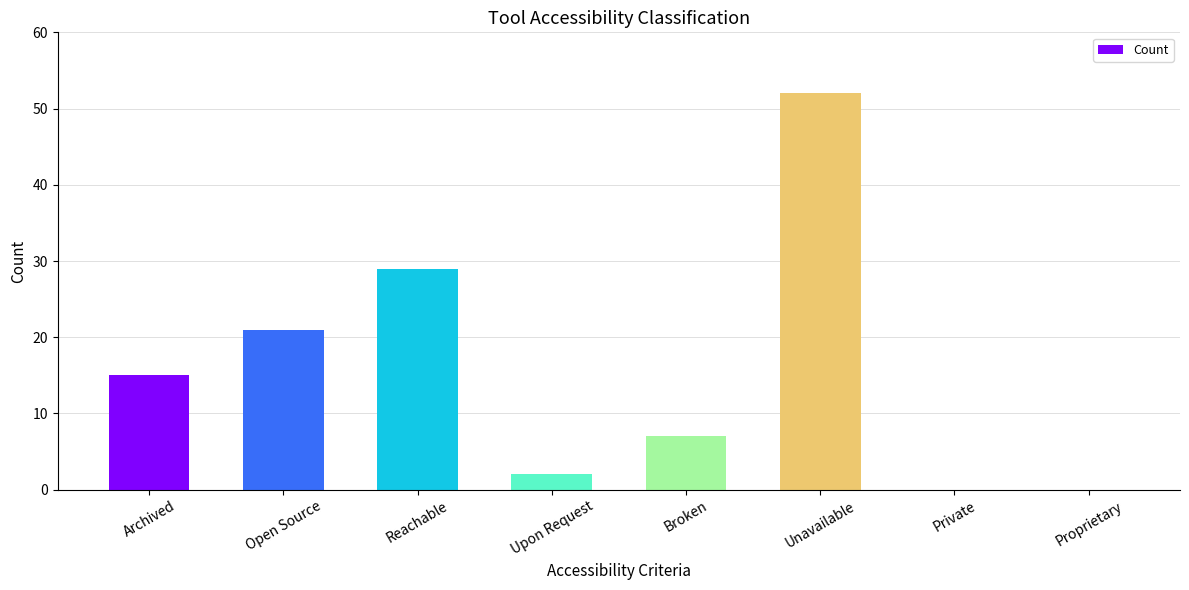

Reading left to right, transcribe all the data shown in this chart.

15	21	29	2	7	52	0	0